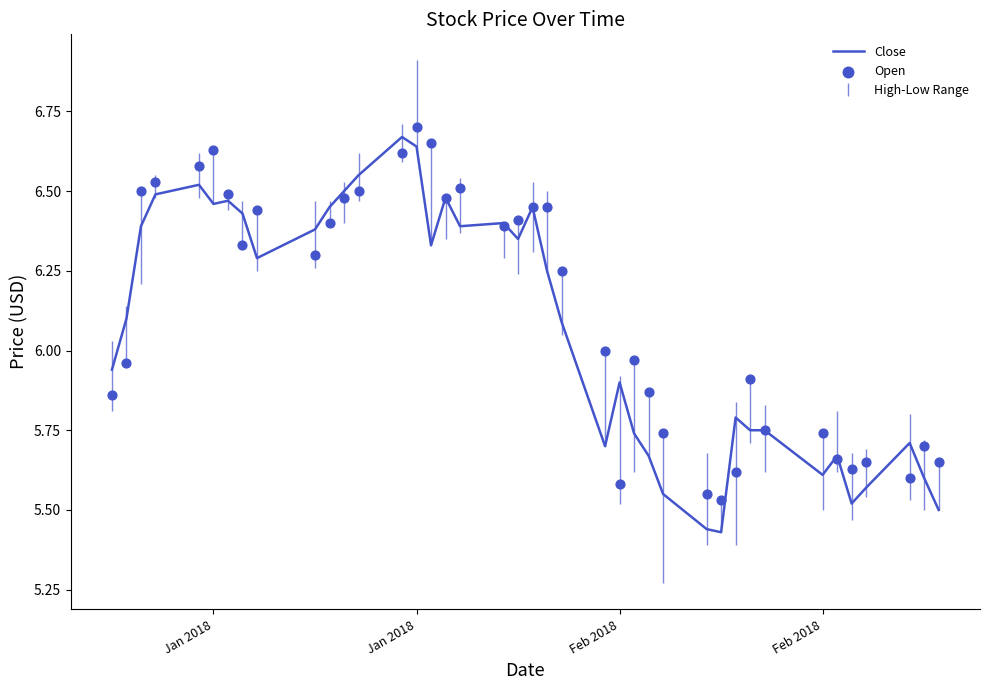

Which series reaches the minimum Y coordinate?

Close